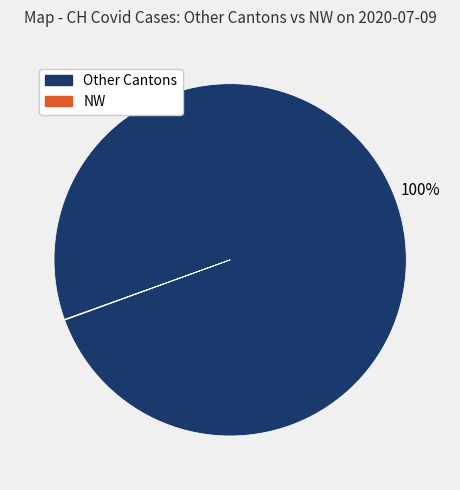

To the nearest percent, what is the difference between the largest and smallest slice percentages?

100%